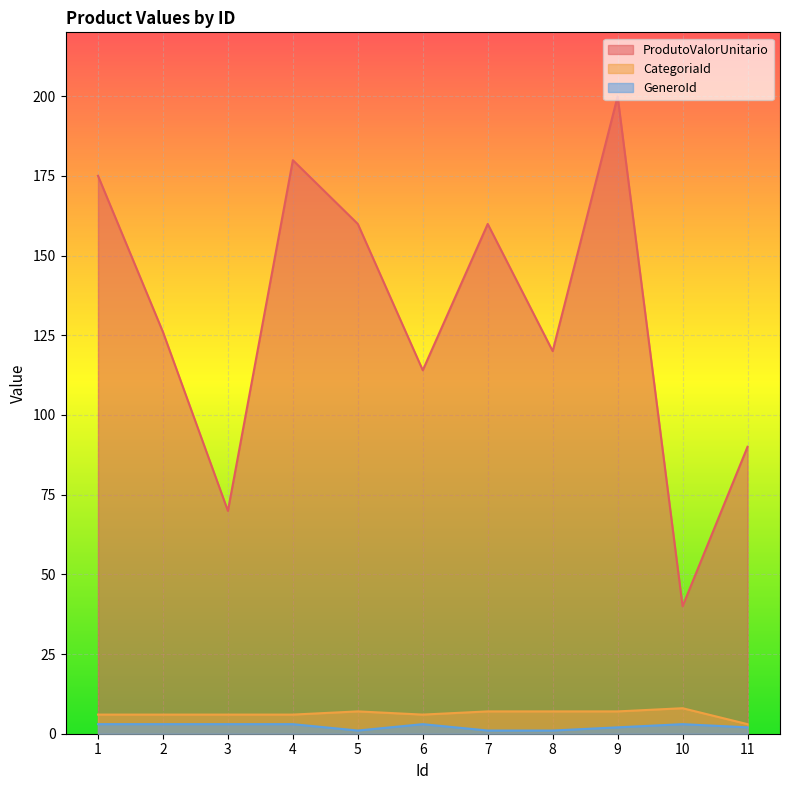

What is the value of the GeneroId point at the 8th from the left?

1.0